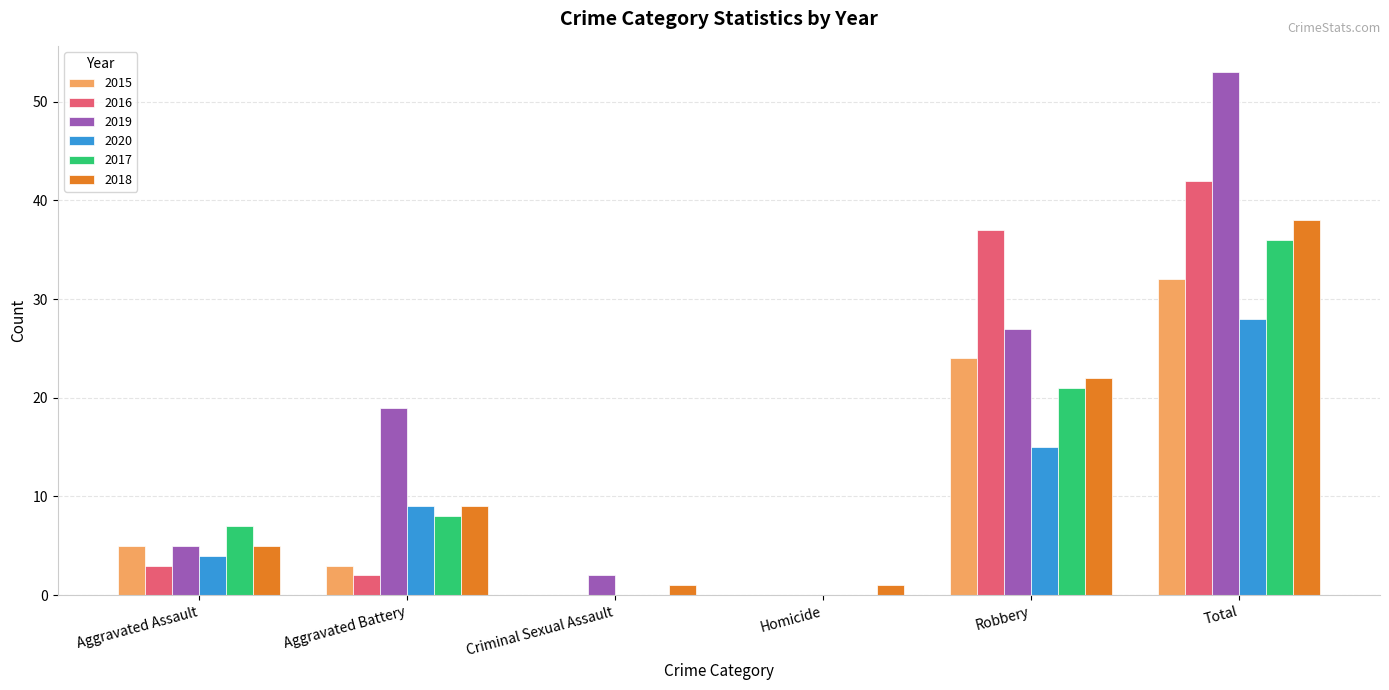

Are the bars grouped side by side (vs. stacked)?

Yes